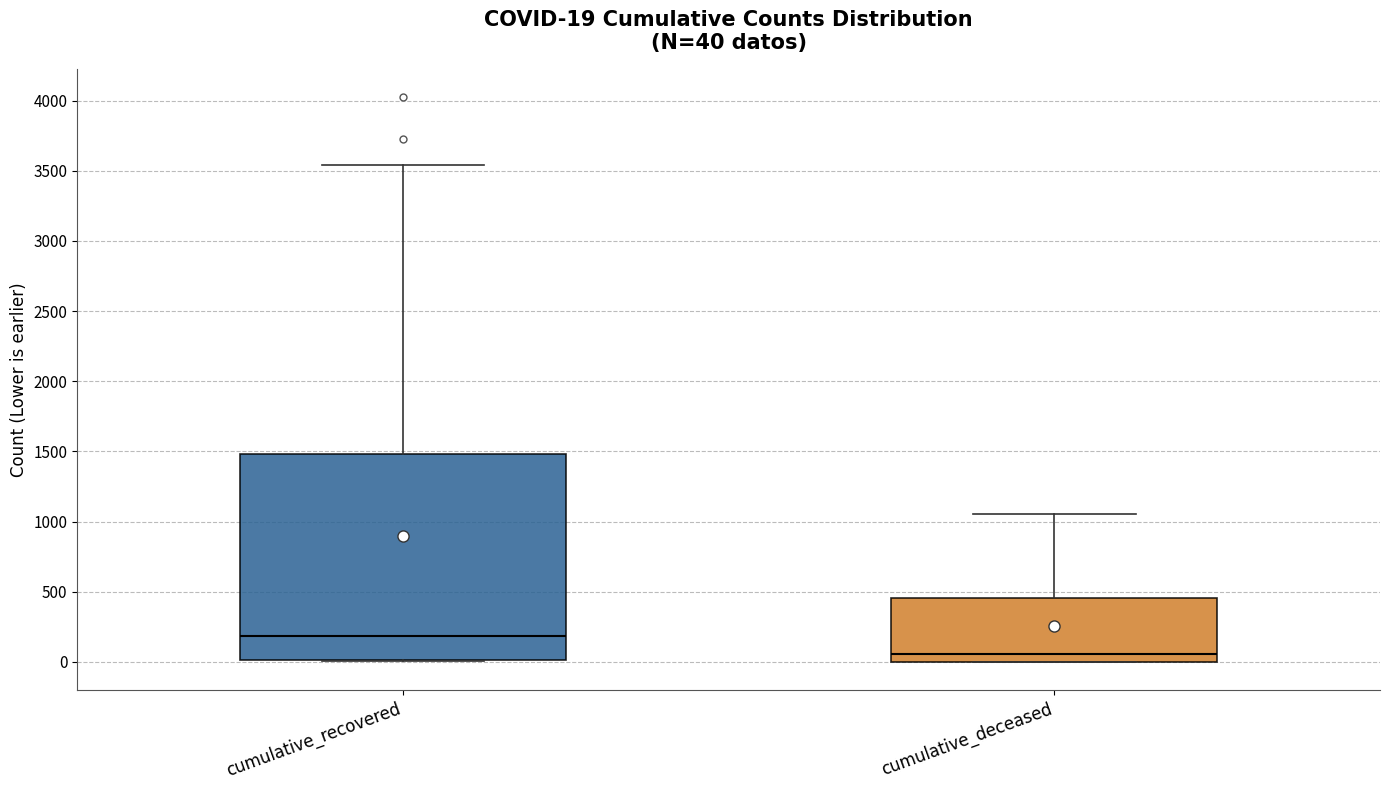

Which box has the highest median line?

cumulative_recovered